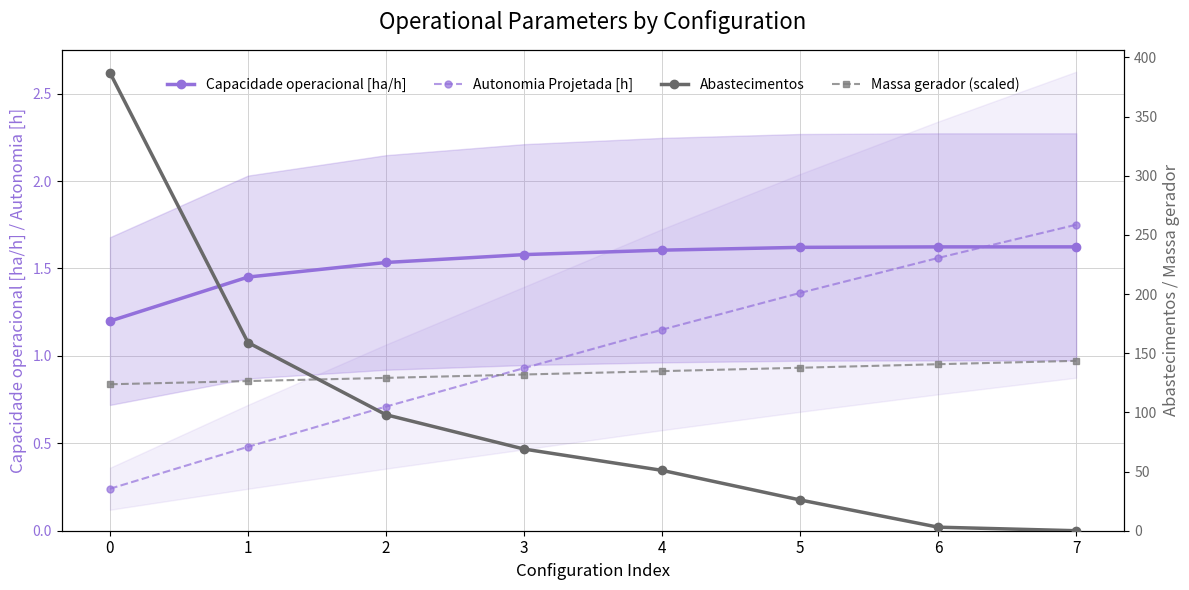

How many distinct data groups are displayed?

4